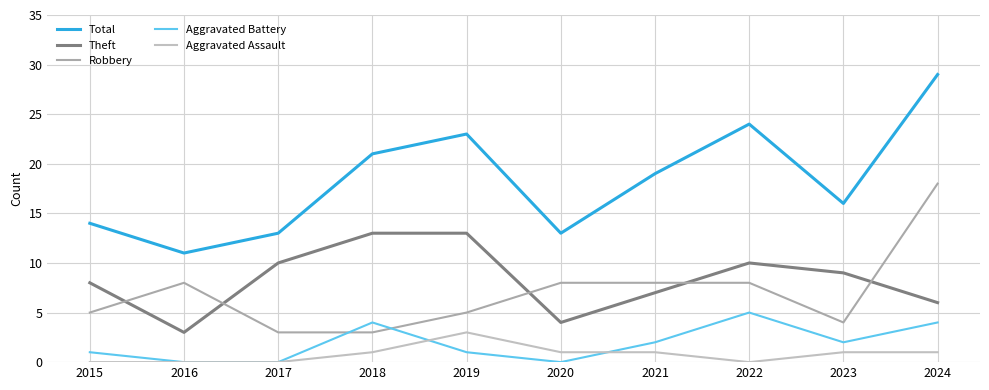

Which category has the highest value across all series?

2024